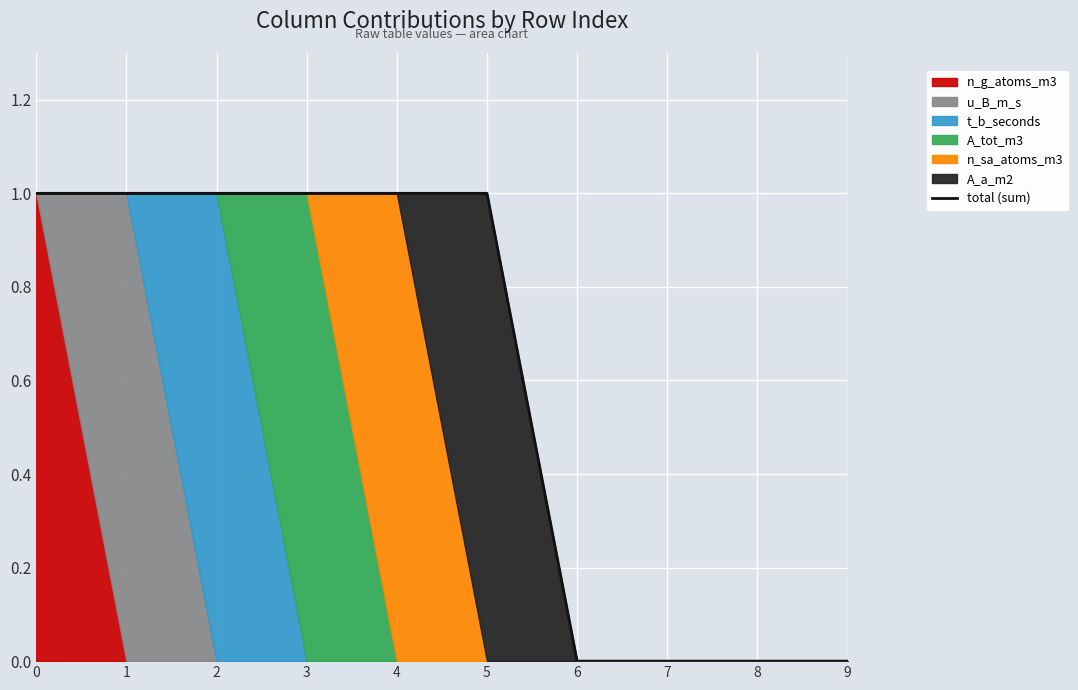

How many categories are shown in the chart?

10